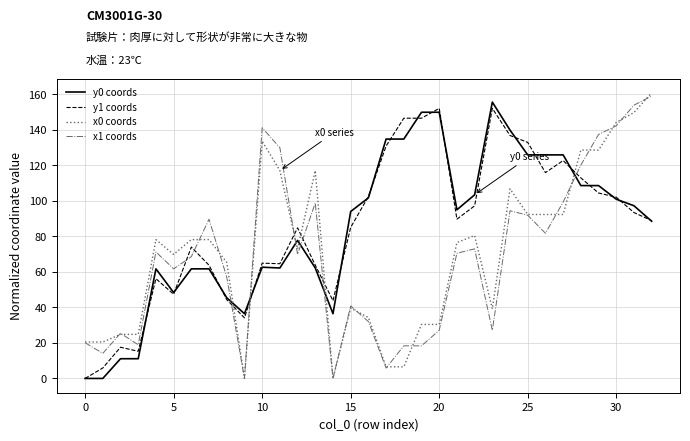

What is the greatest value displayed?

160.9